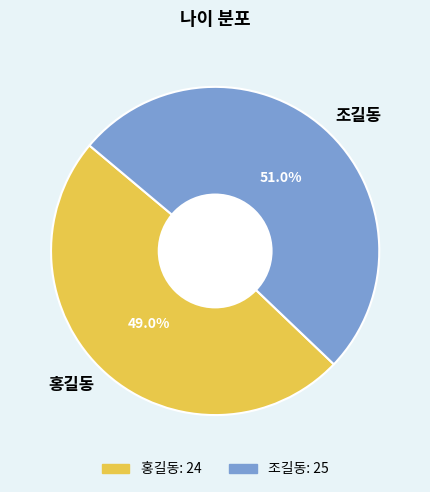

To the nearest percent, what percentage of the pie is 조길동?

51%